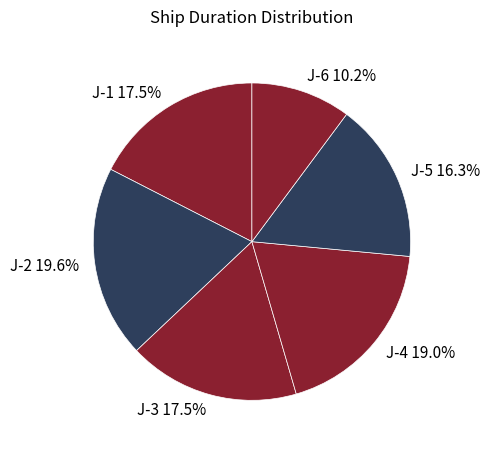

Which category has the biggest portion of the pie?

J-2